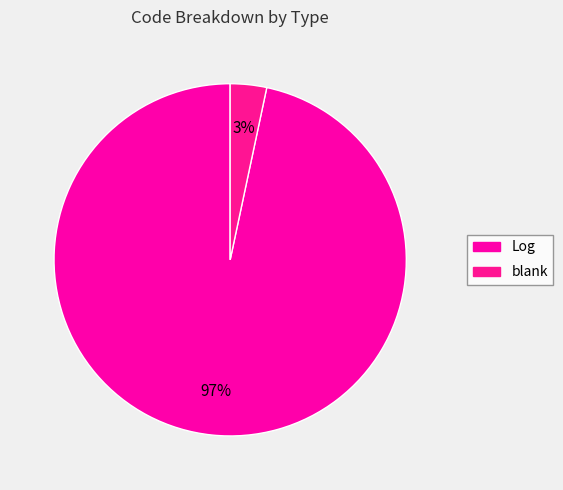

What percentage is the blank slice, to the nearest percent?

3%